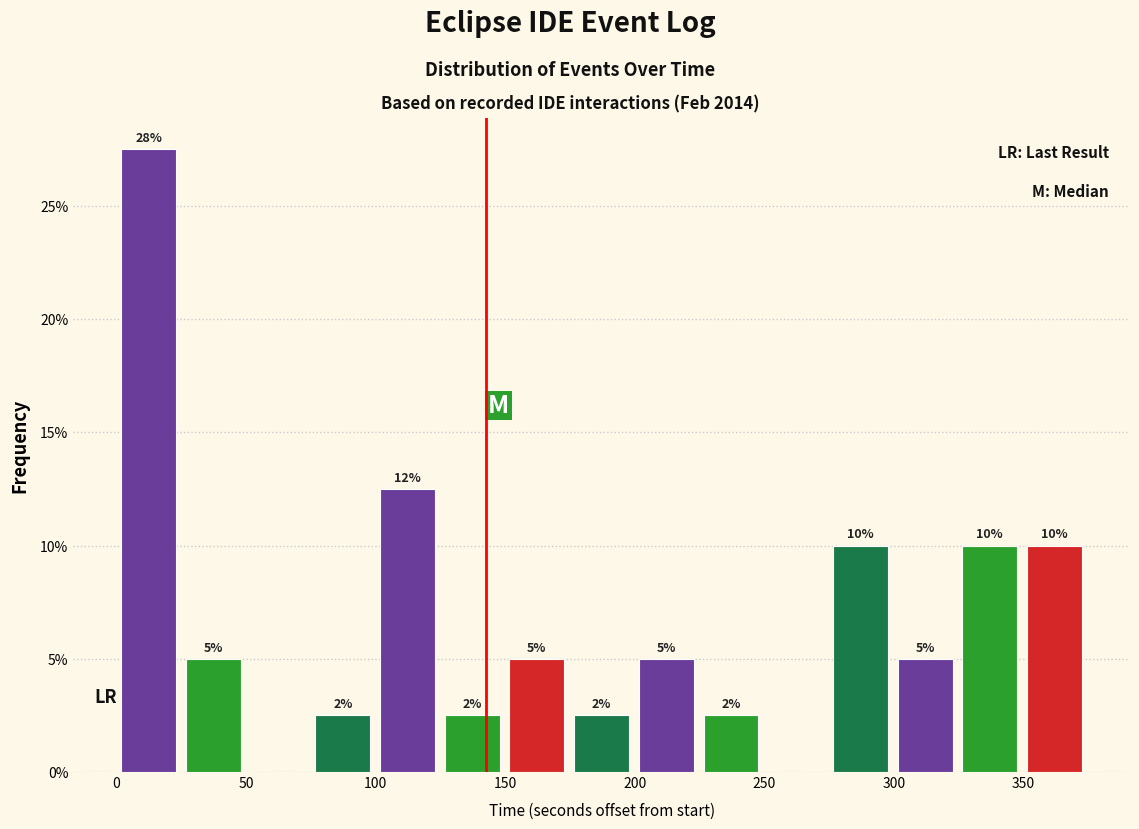

Over which range of the x-axis is the bar tallest?

0 to 25